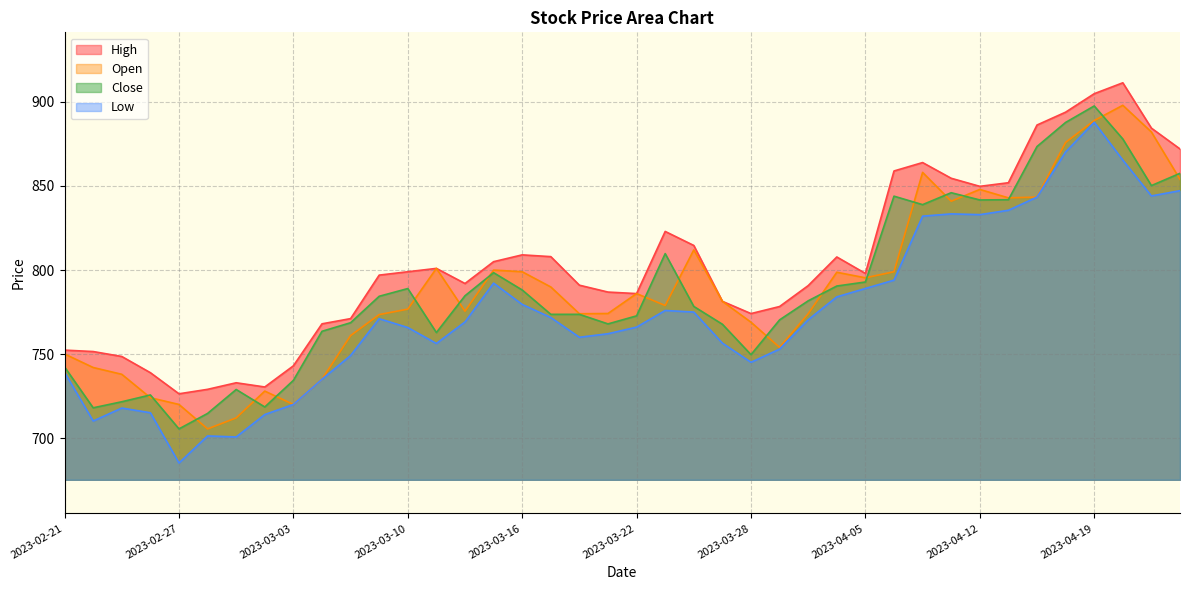

At which label is Open closest to 801?

2023-03-13